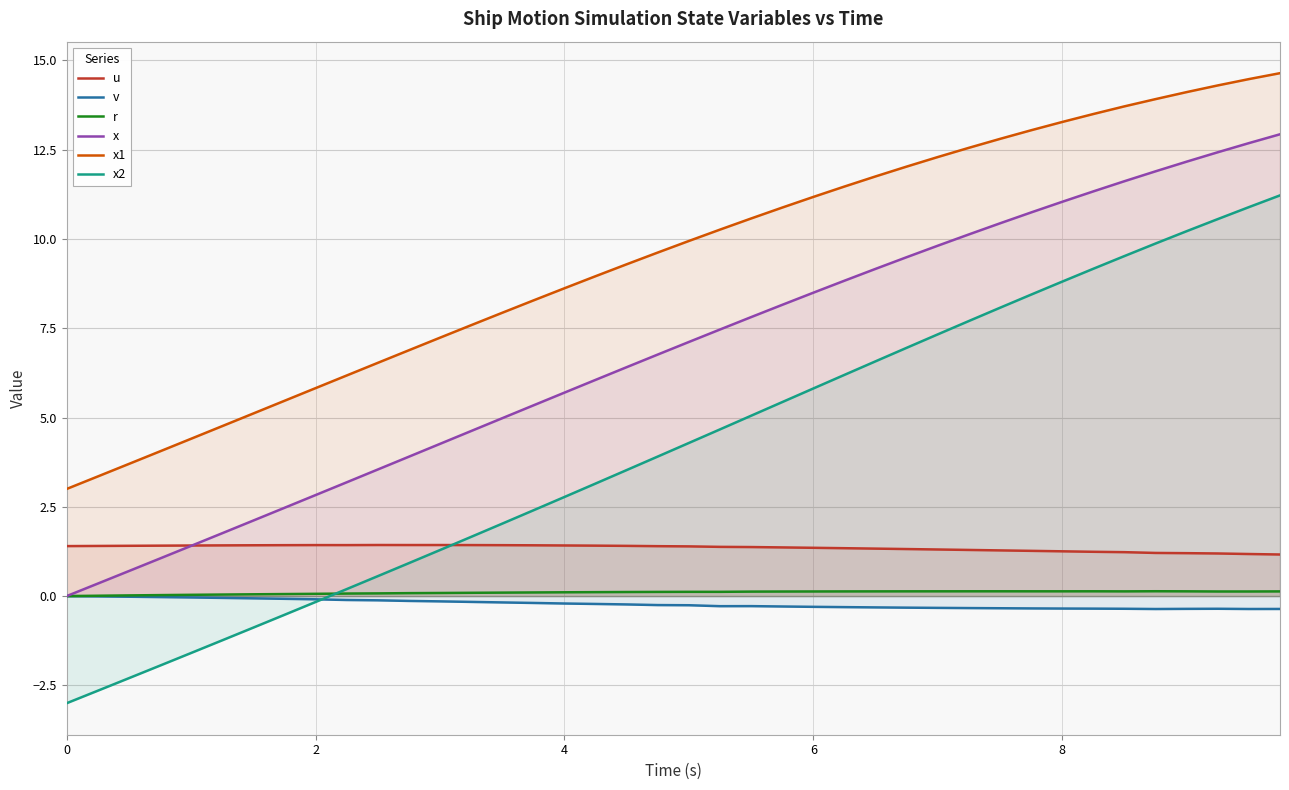

Which series has the widest spread of values?

x2